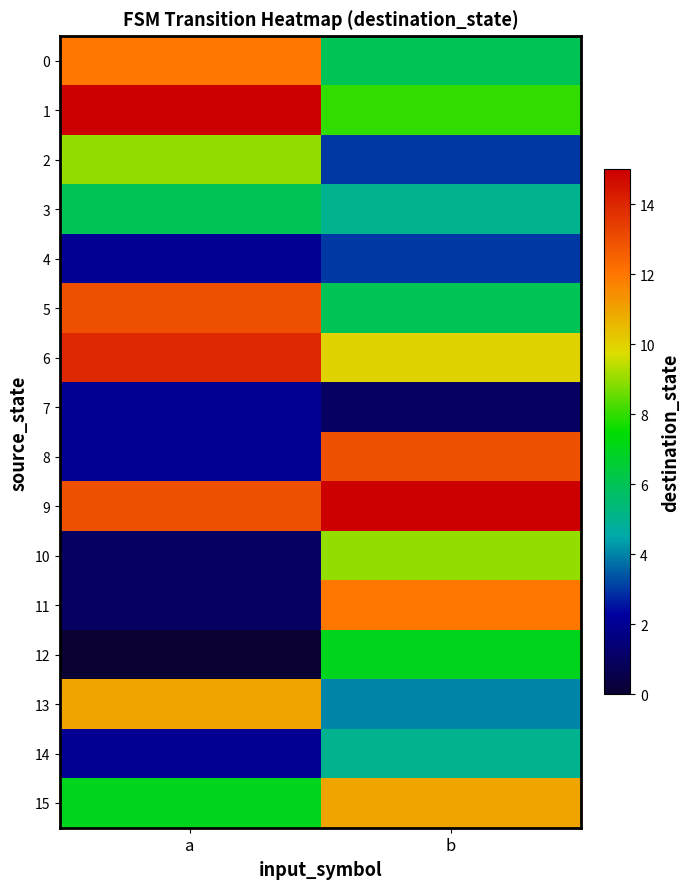

Rank the series by their maximum value, from lowest to highest.

7, 4, 14, 3, 12, 2, 10, 13, 15, 0, 11, 5, 8, 6, 1, 9